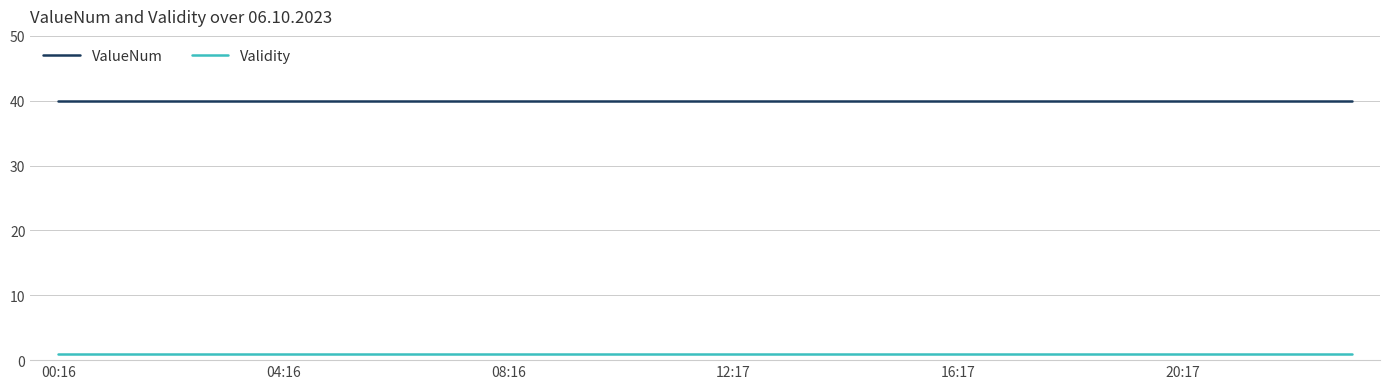

True or false: ValueNum and Validity cross at least once.

False